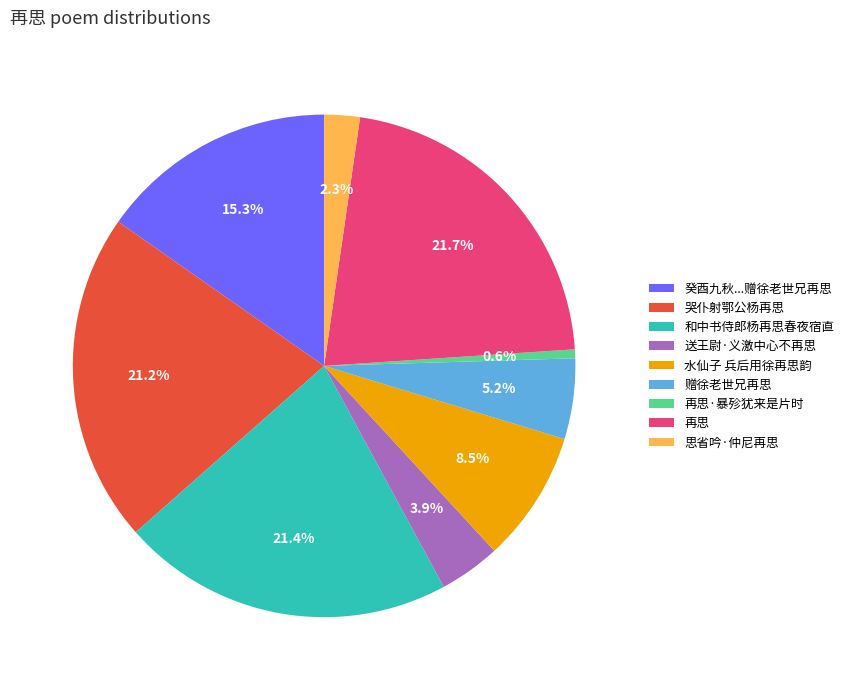

To the nearest percent, what is the difference between the 思省吟·仲尼再思 and 赠徐老世兄再思 slice percentages?

3%